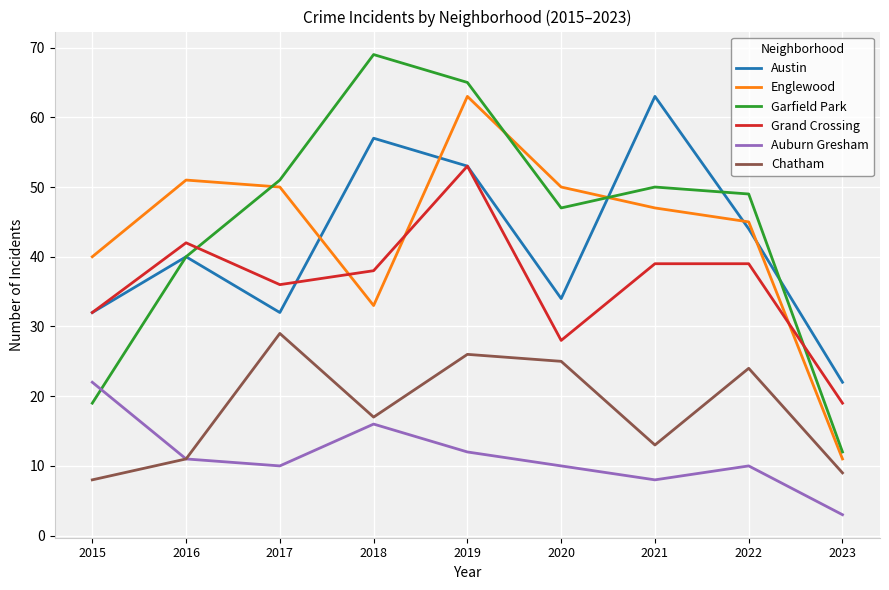

What value does the Garfield Park series have at 2019, to the nearest 5?

65